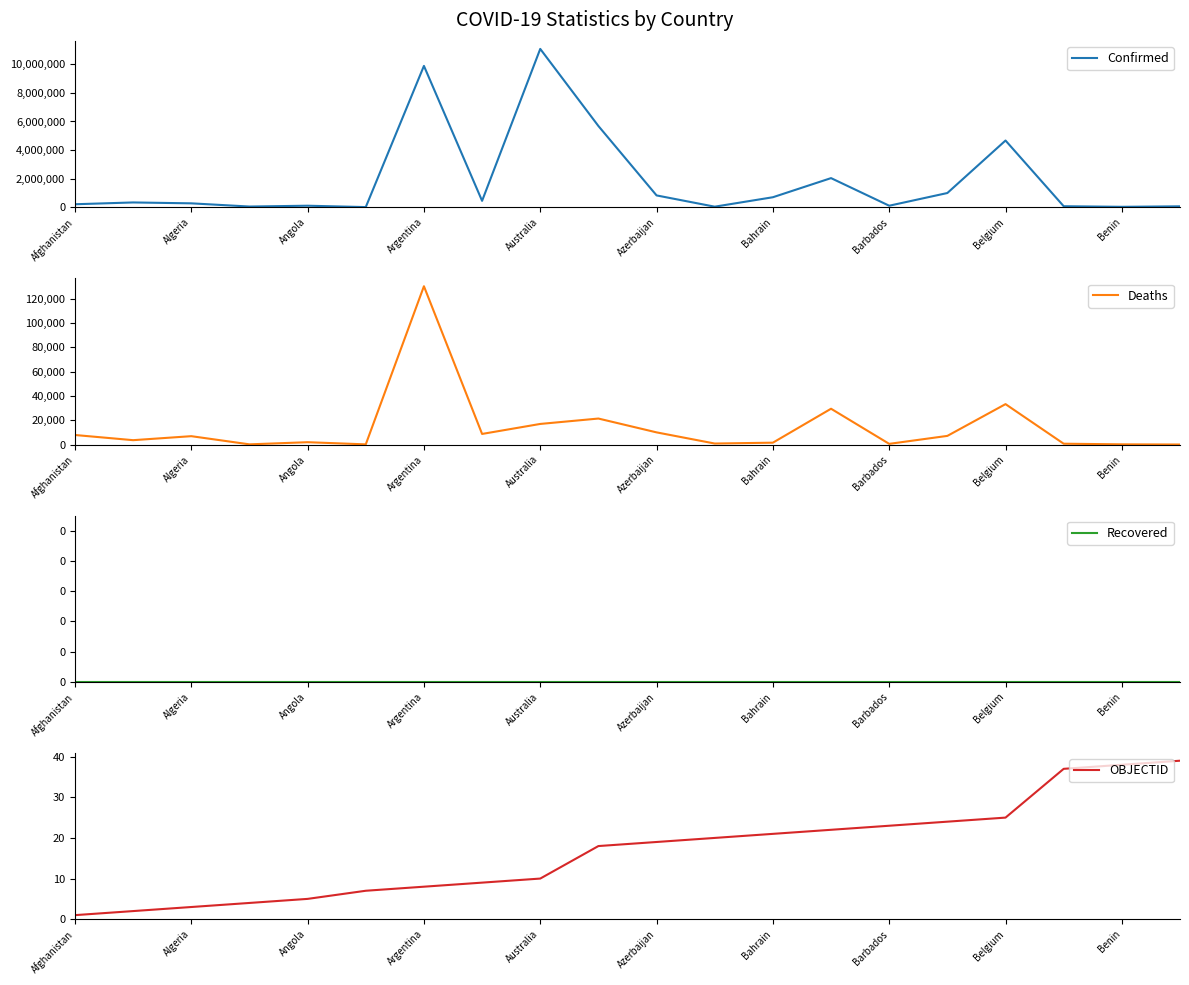

Which category has the highest value in the Confirmed series?

Australia